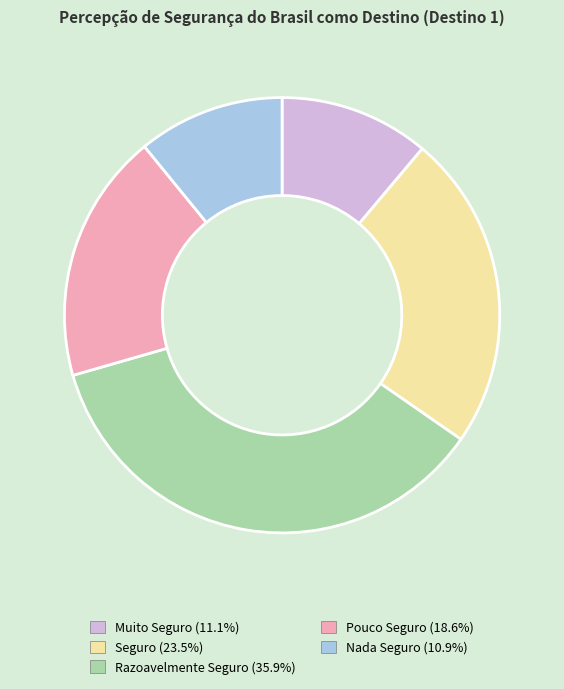

Which has a higher value, Pouco Seguro or Seguro?

Seguro